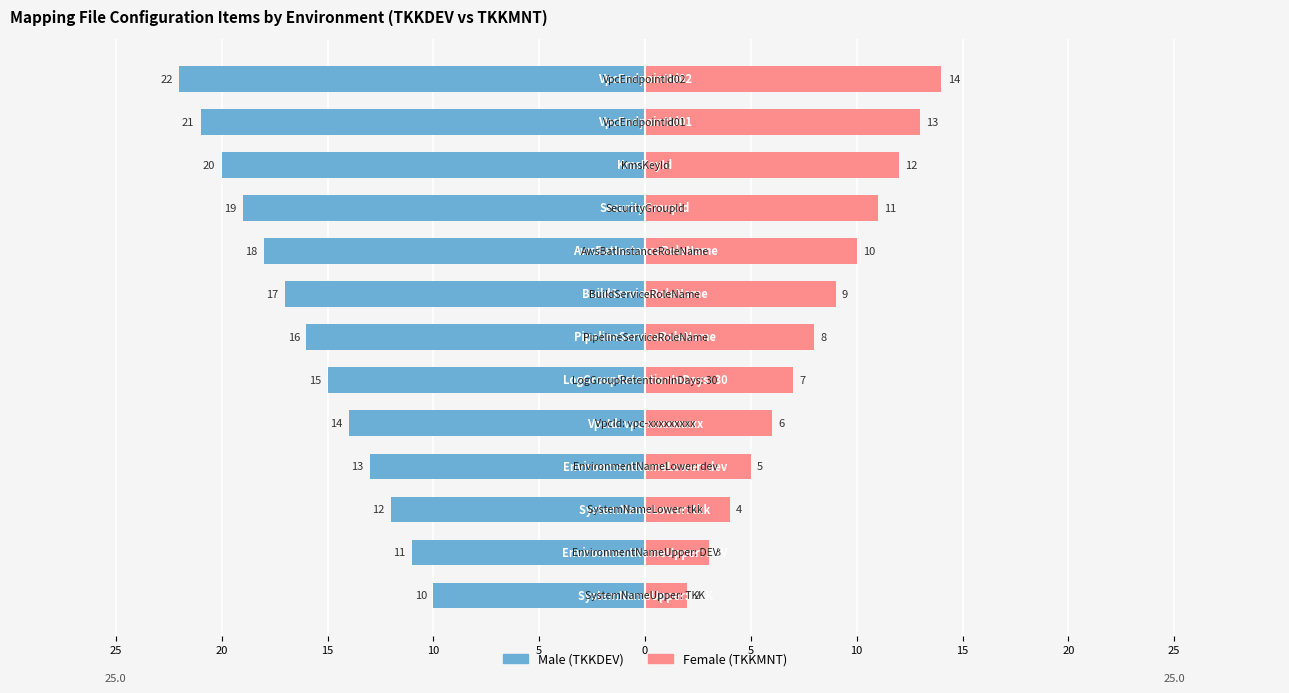

The value of Male at 10 is -23. True or false?

False